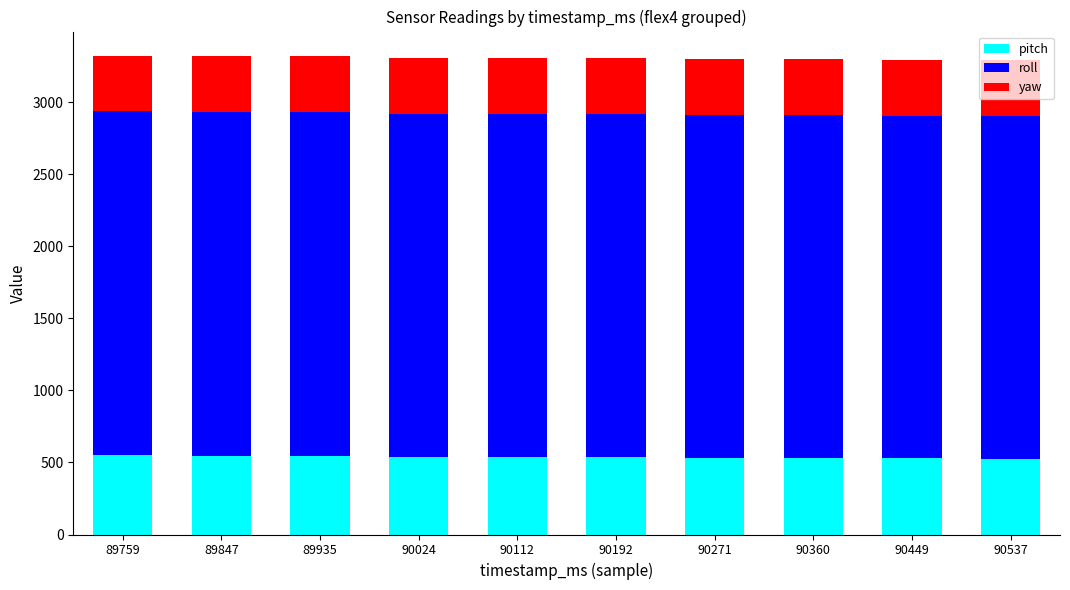

What is the sum of the pitch values at 90192 and 89759?

1088.5